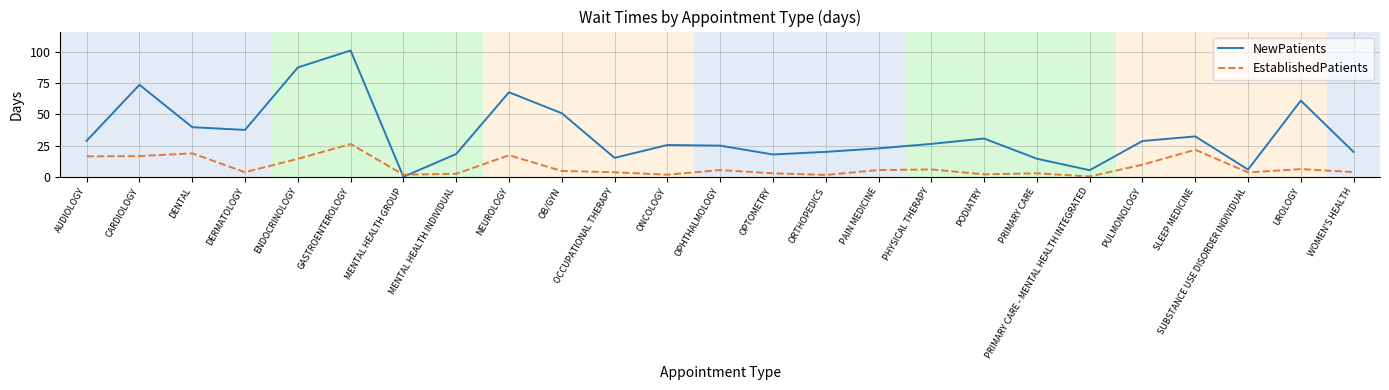

What position from the left is OPHTHALMOLOGY?

13